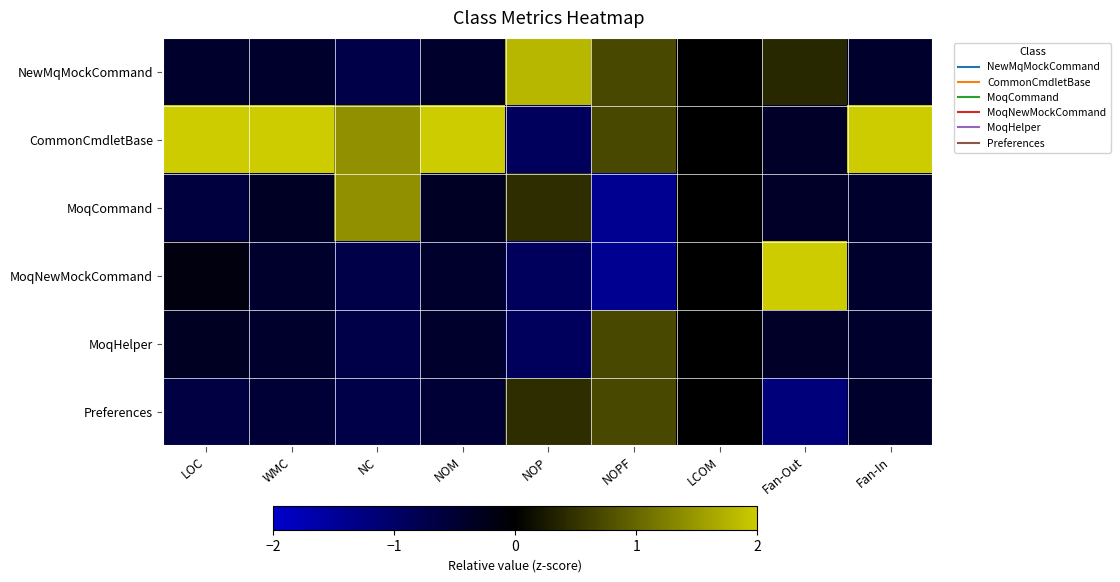

Which has a higher value, Fan-In or NOP?

NOP